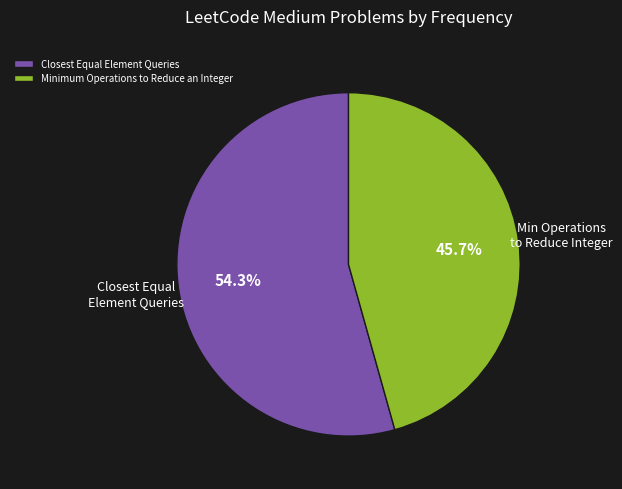

How many slices are in this pie chart?

2